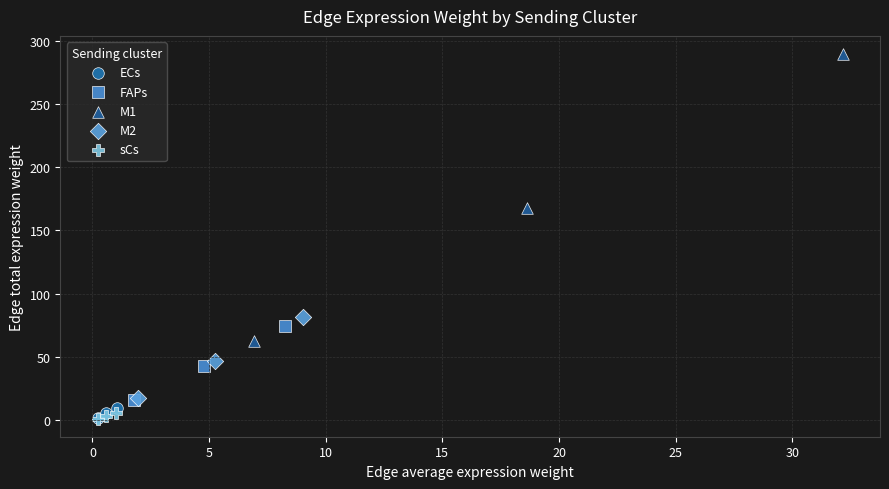

Which series has the widest spread of Y values?

M1